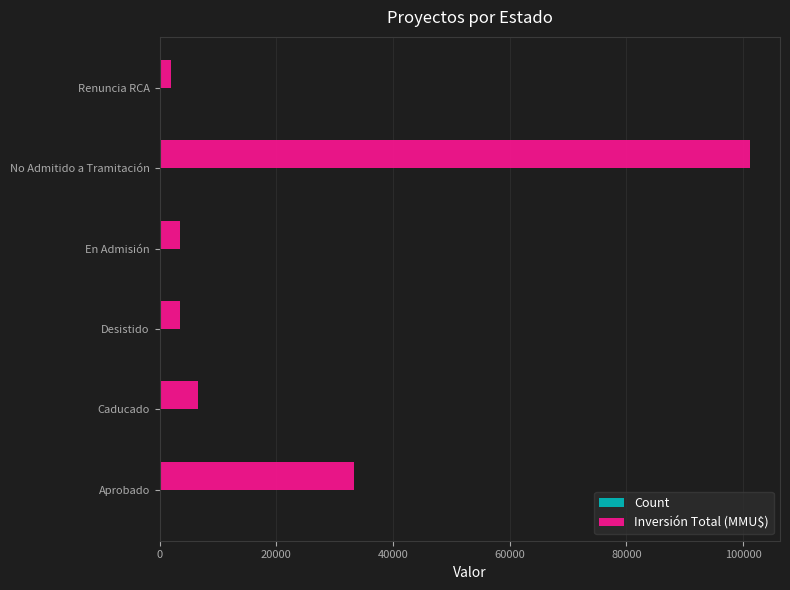

The Inversión Total (MMU$) series shows 33262 at Aprobado. True or false?

True